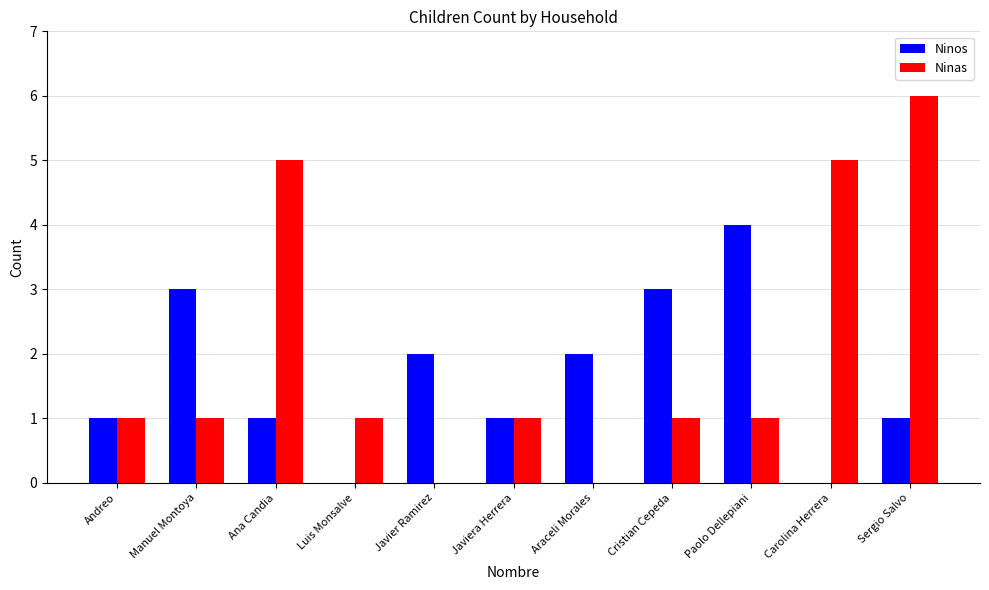

What is the approximate value of Ninos at Cristian Cepeda?

3